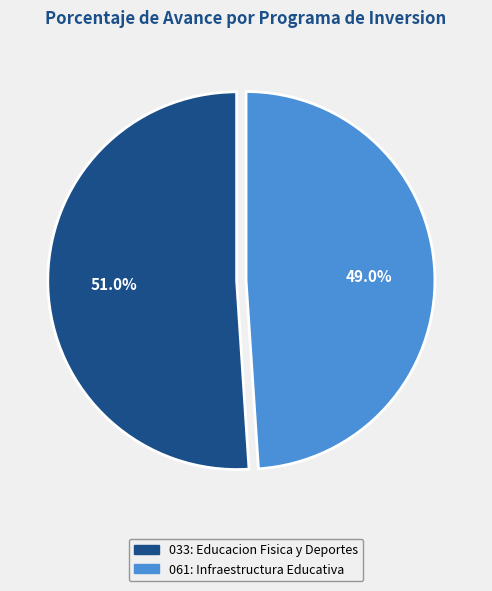

Is there any slice that represents more than half of the pie?

Yes